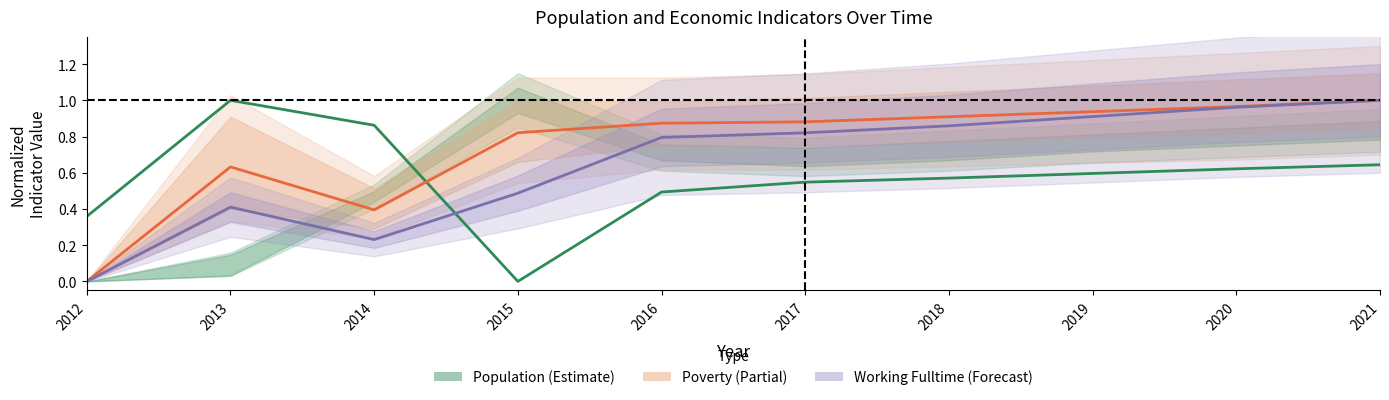

What is the total value across all series at 2013?

2.0